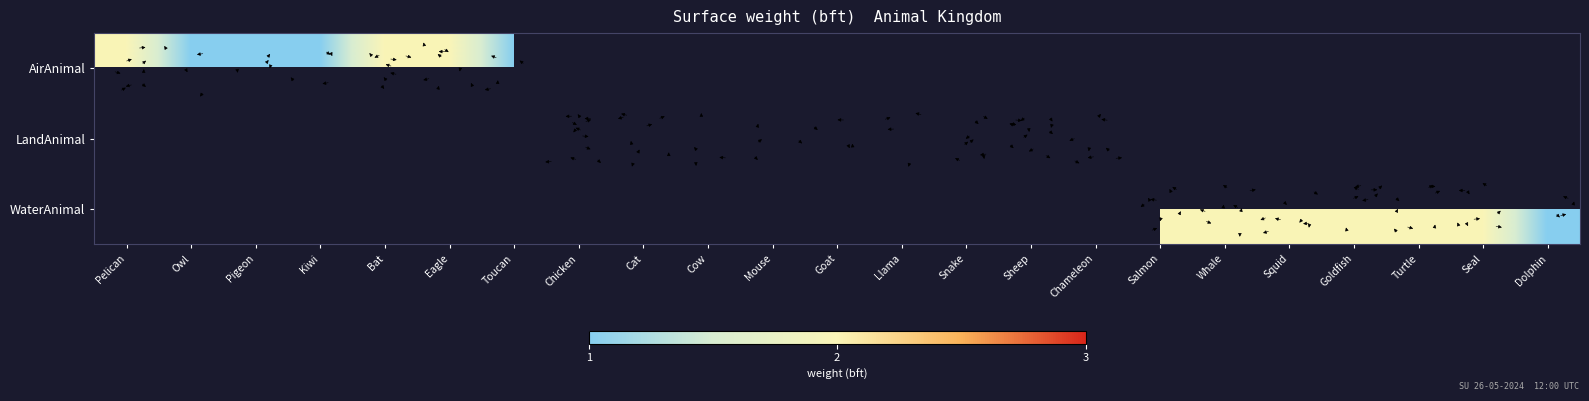

How many distinct data groups are displayed?

3